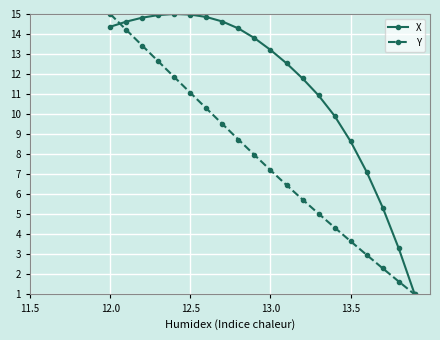

At how many categories does at least one series exceed 14?

9